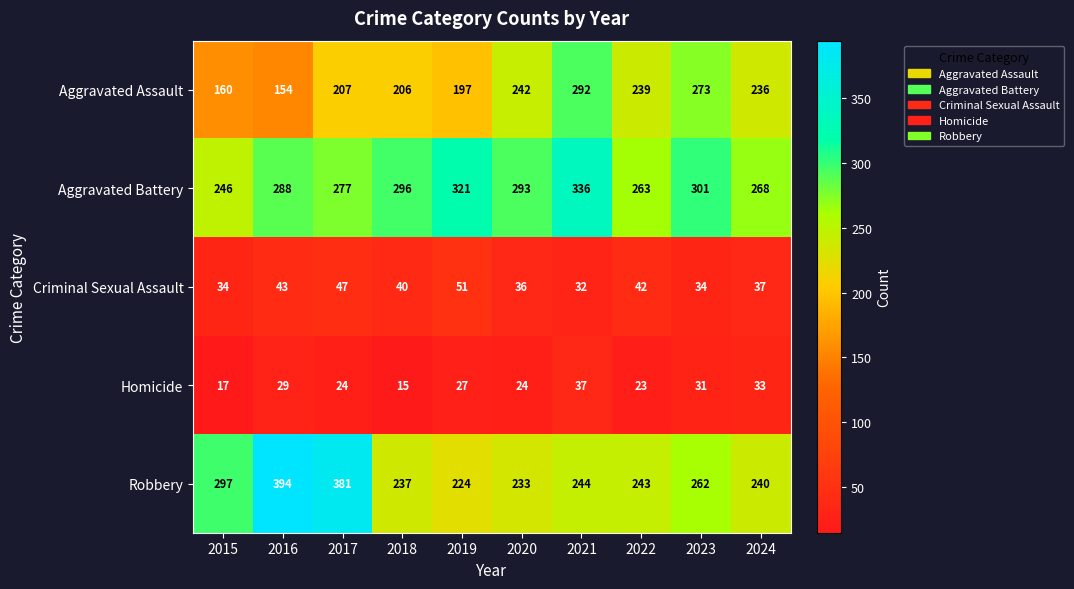

At which category is the sum across all series the highest?

2021